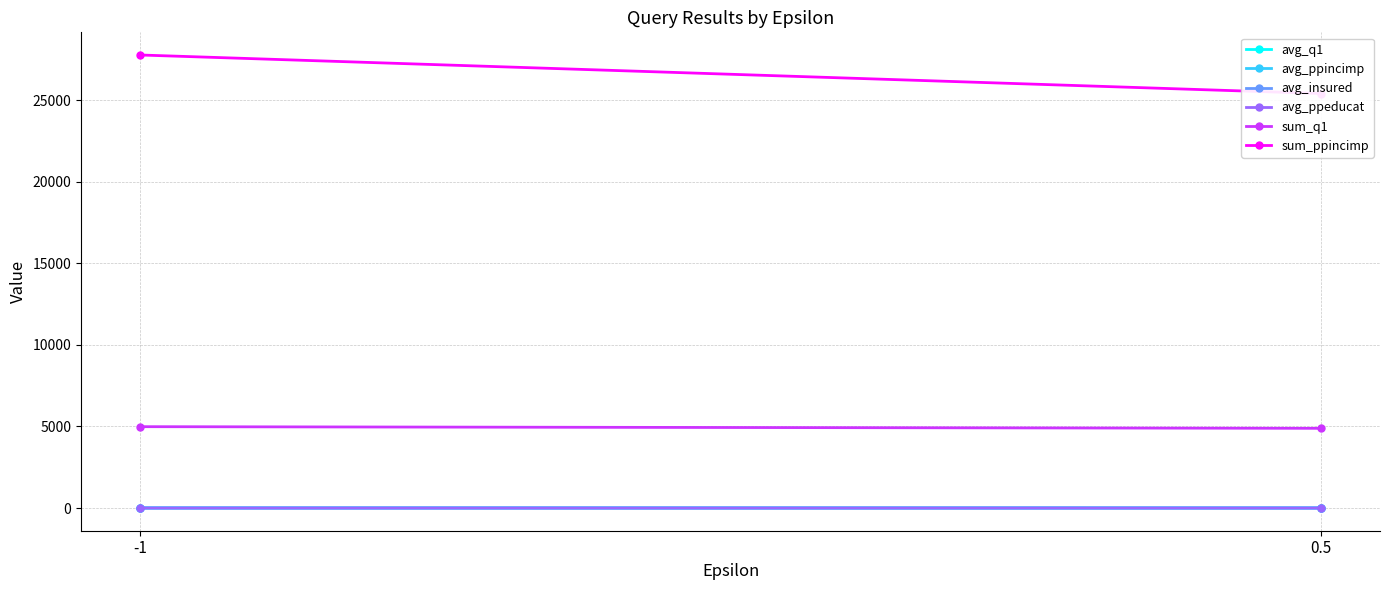

At how many categories does at least one series exceed 25141?

2